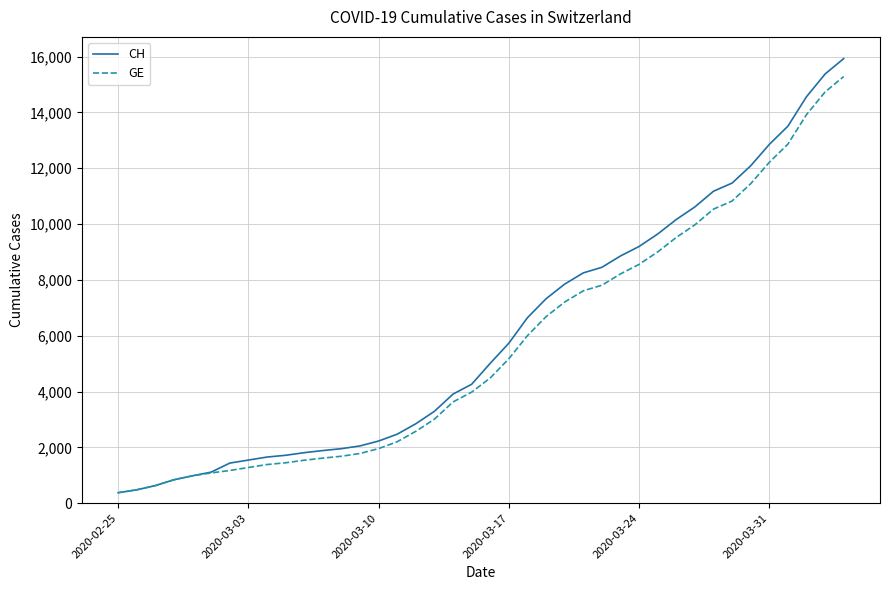

What is the highest value of the CH series?

15926